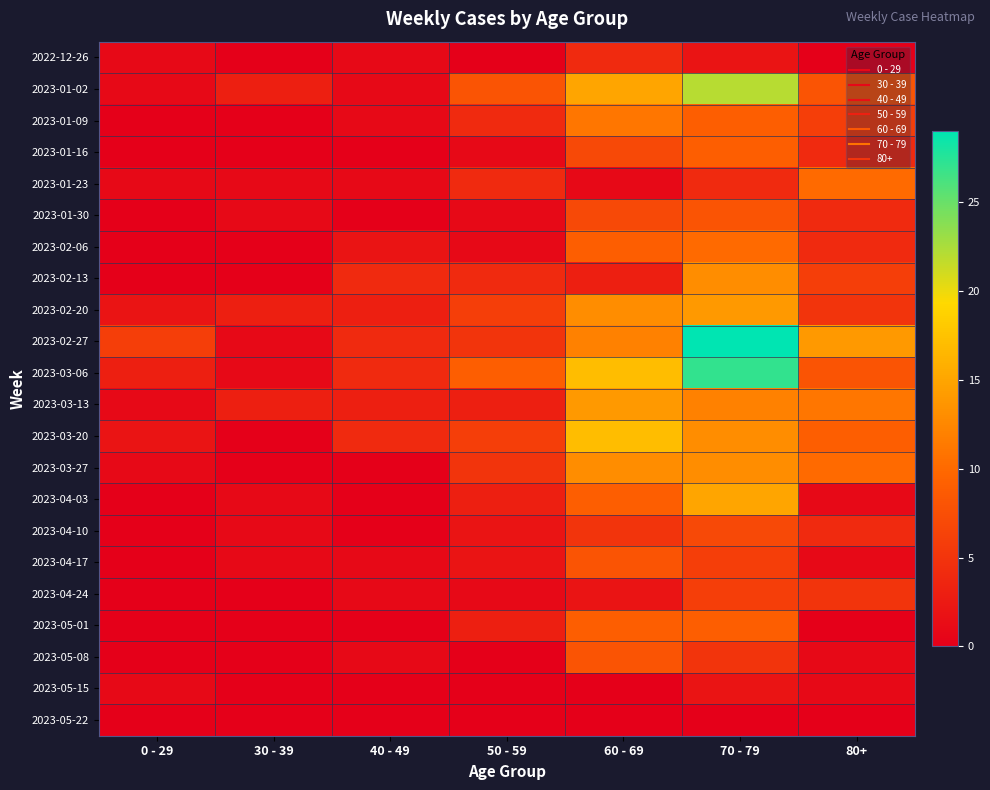

Count the number of data series in this chart.

22